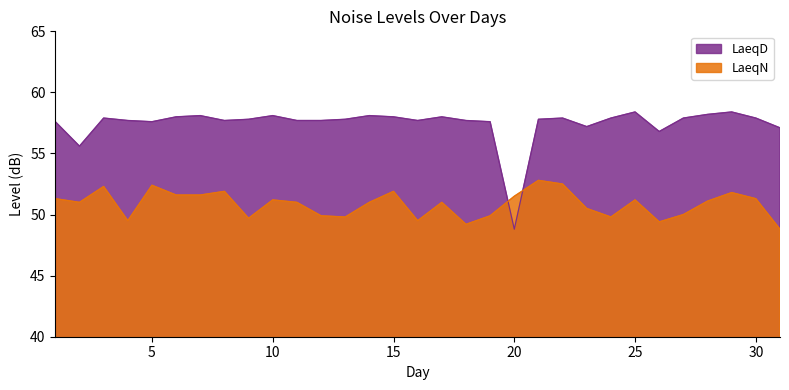

Rank the series at 12 from lowest to highest value.

LaeqN, LaeqD